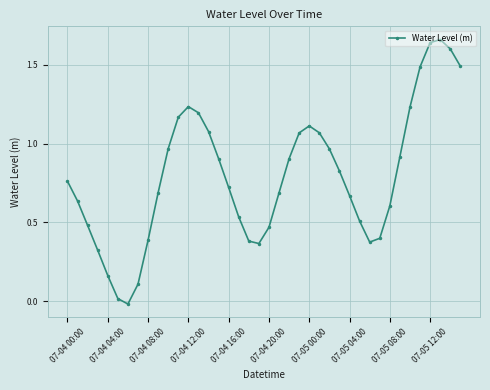

True or false: there are more than 1 points higher than both neighbors.

True